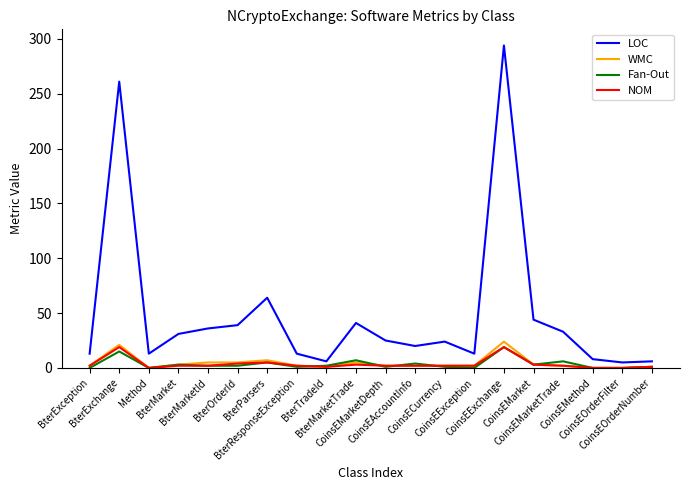

Which series has the largest range (max minus min)?

LOC